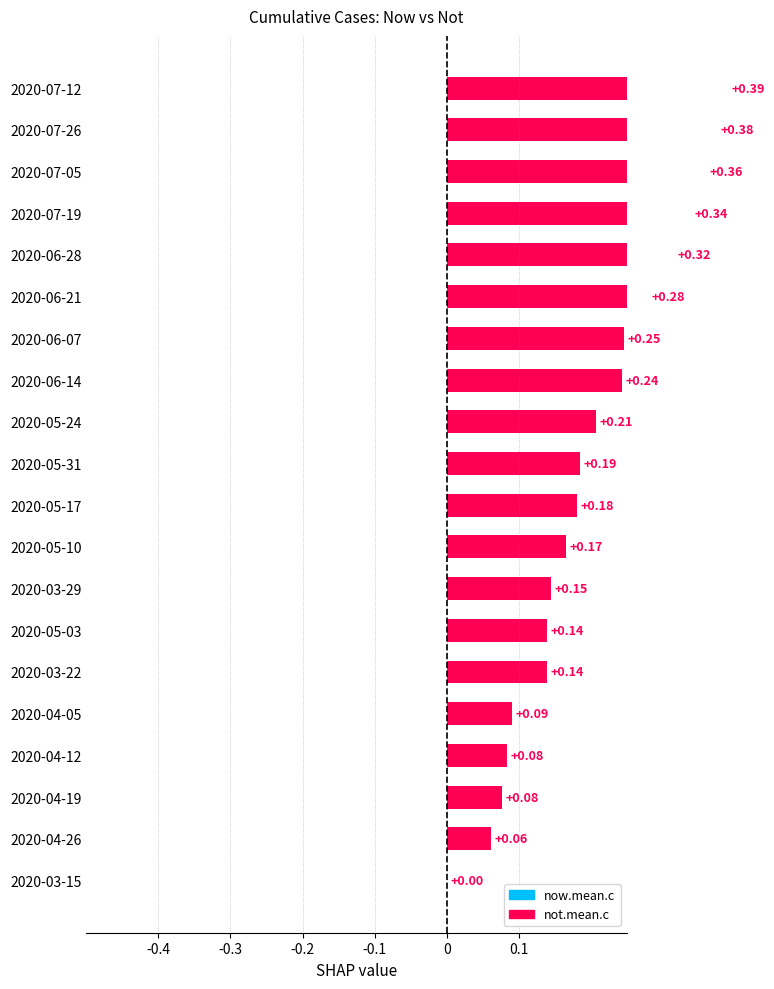

Does the chart contain any negative values?

No